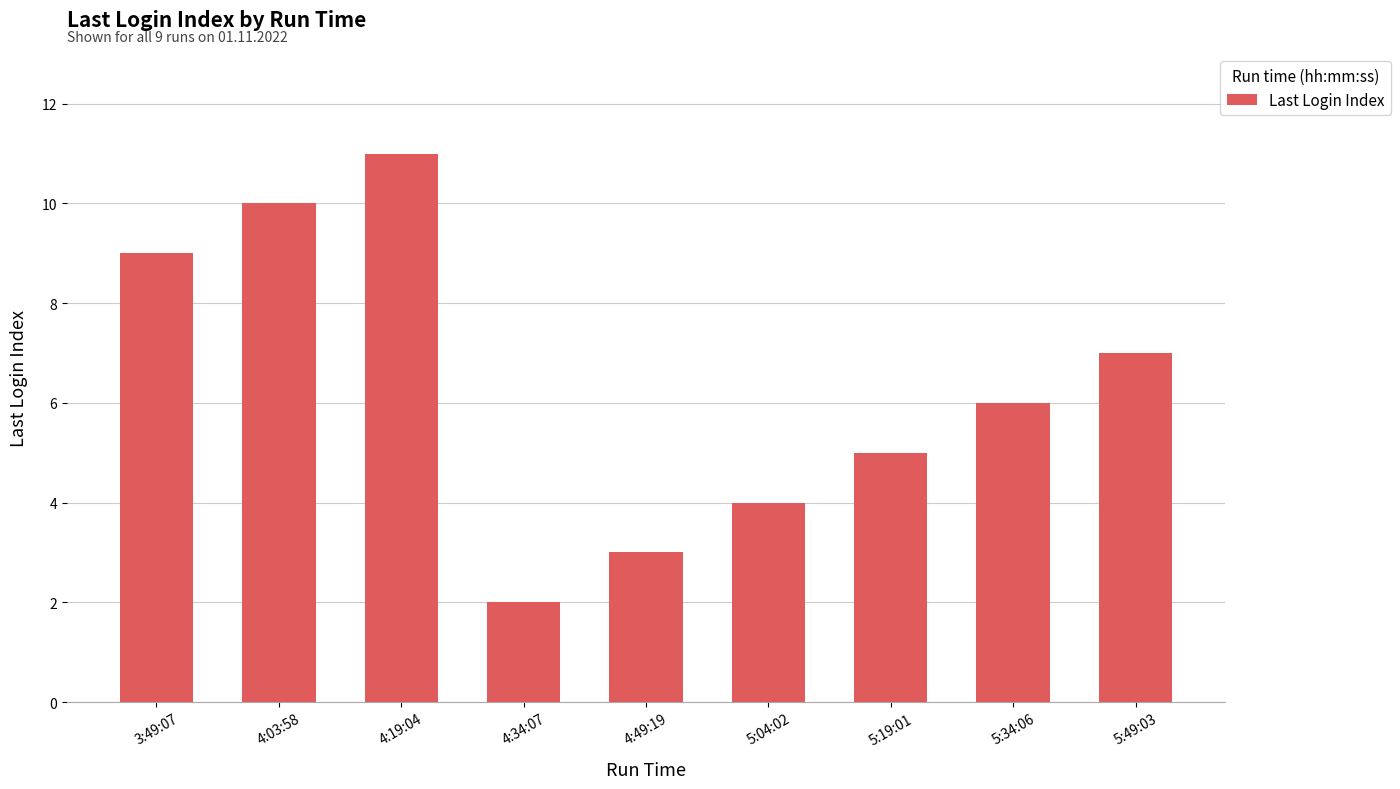

Does the chart contain stacked bars?

No